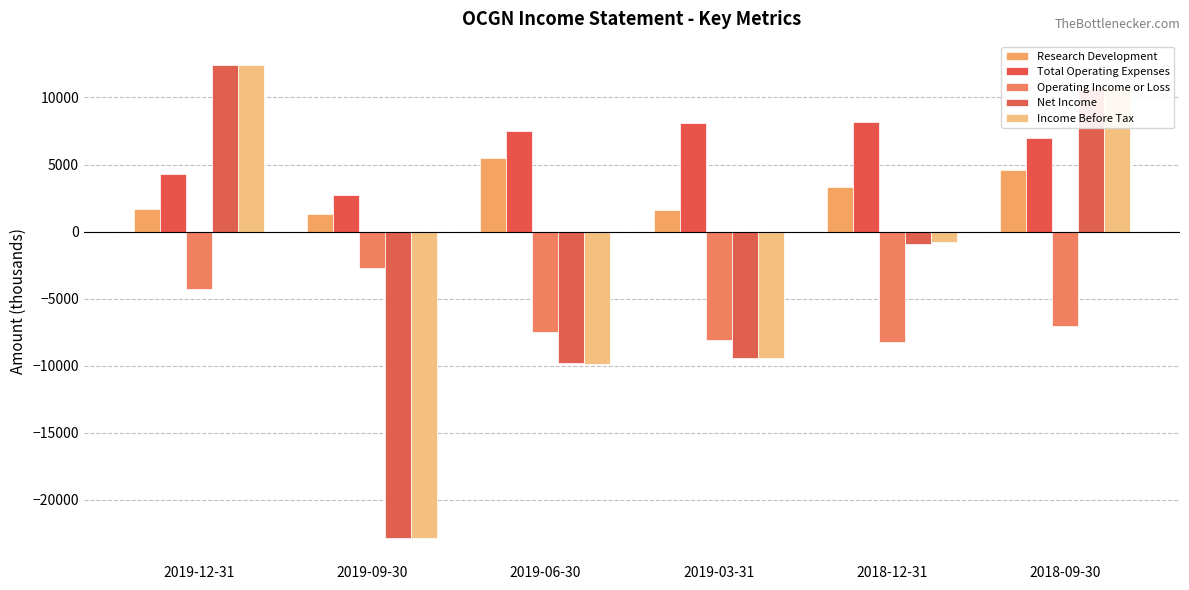

What is the difference between the highest and lowest values at 2019-06-30?

17400